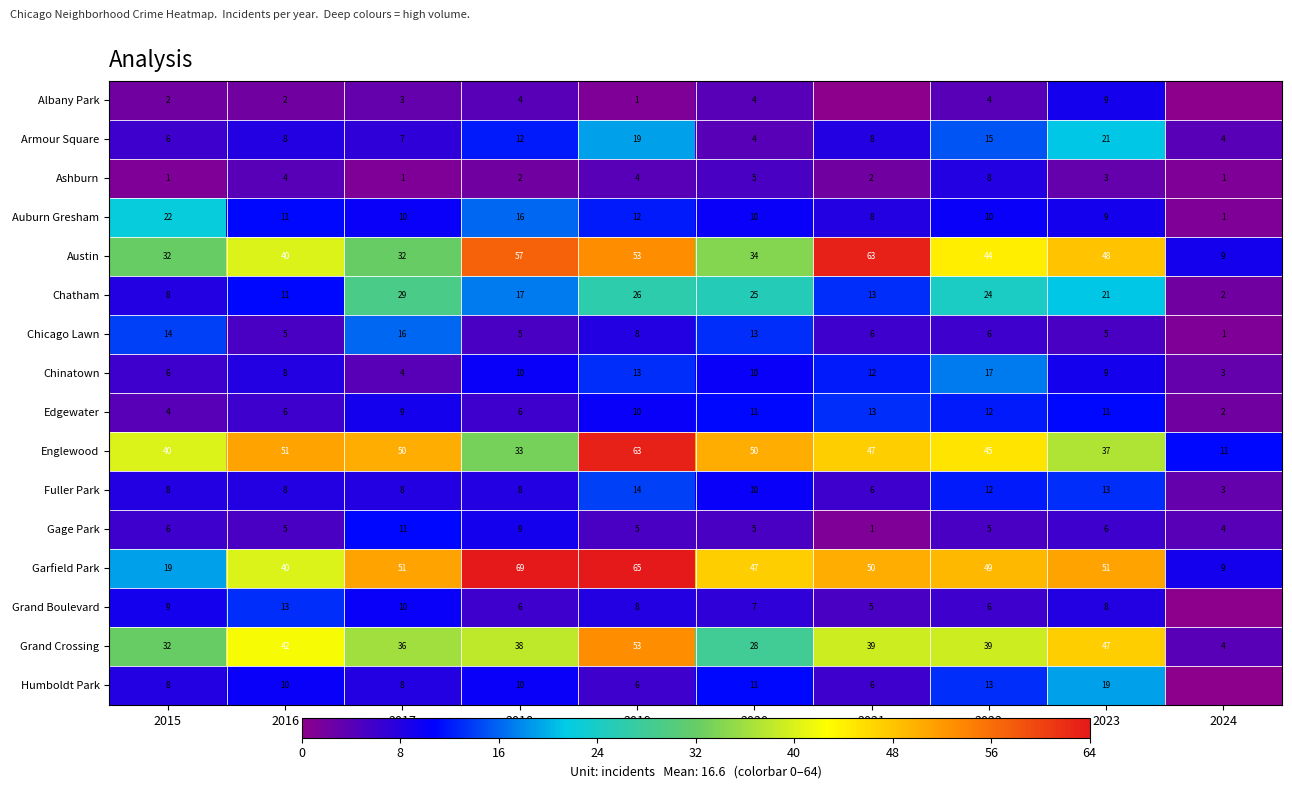

Between 2016 and 2018, which series saw the biggest shift?

Garfield Park